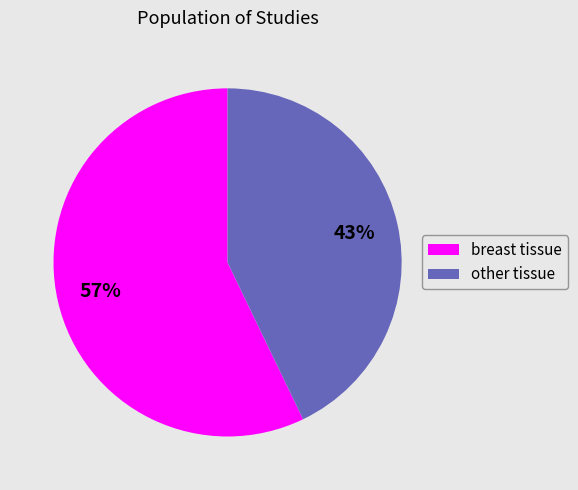

What is the smallest slice in the pie chart?

other tissue